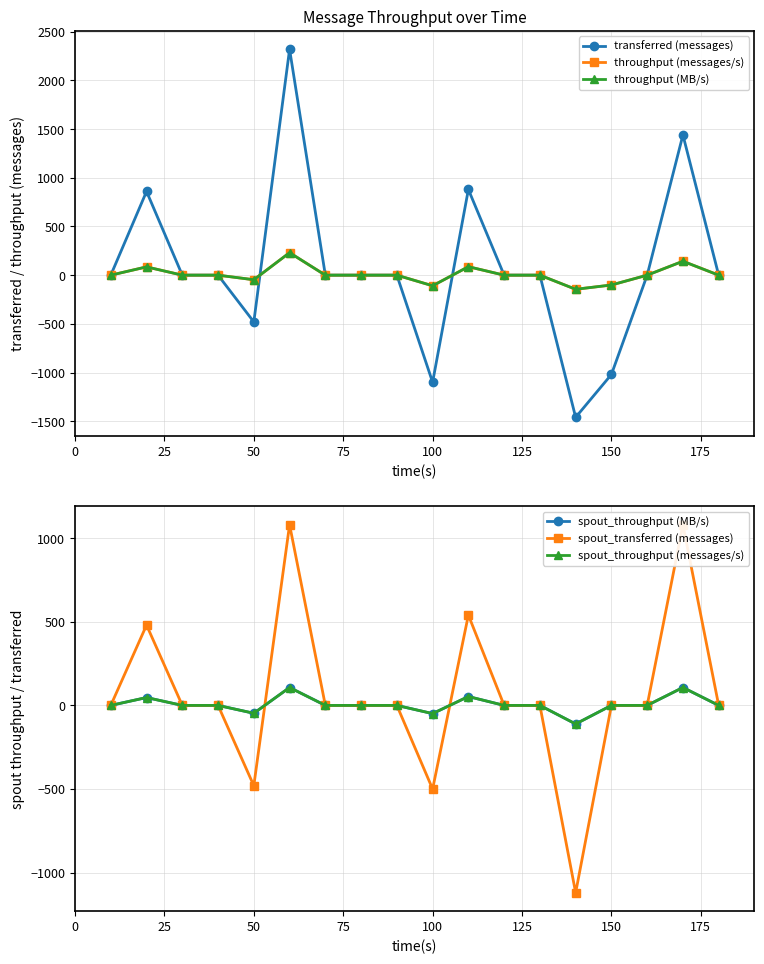

How many intersections are there between throughput (MB/s) and spout_throughput (MB/s)?

1